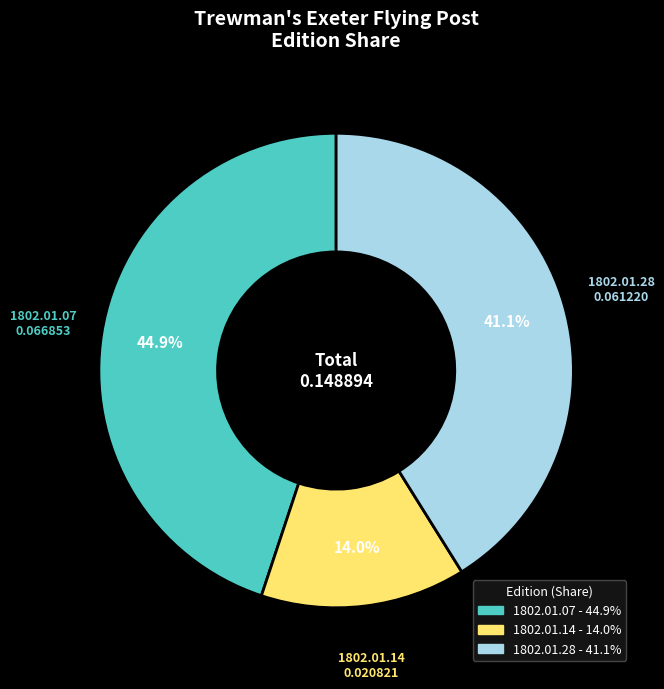

Is there a majority slice in this chart?

No